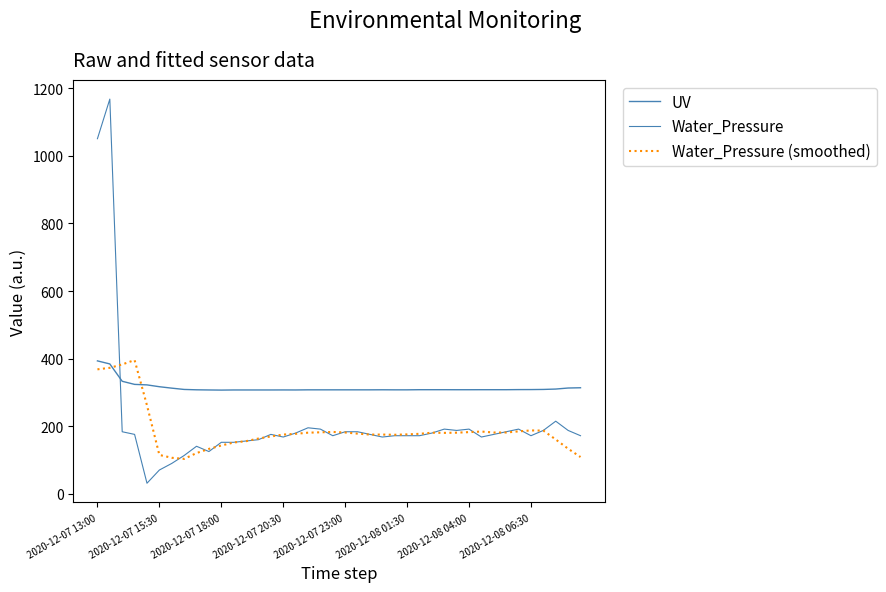

How many lines are shown in the chart?

3